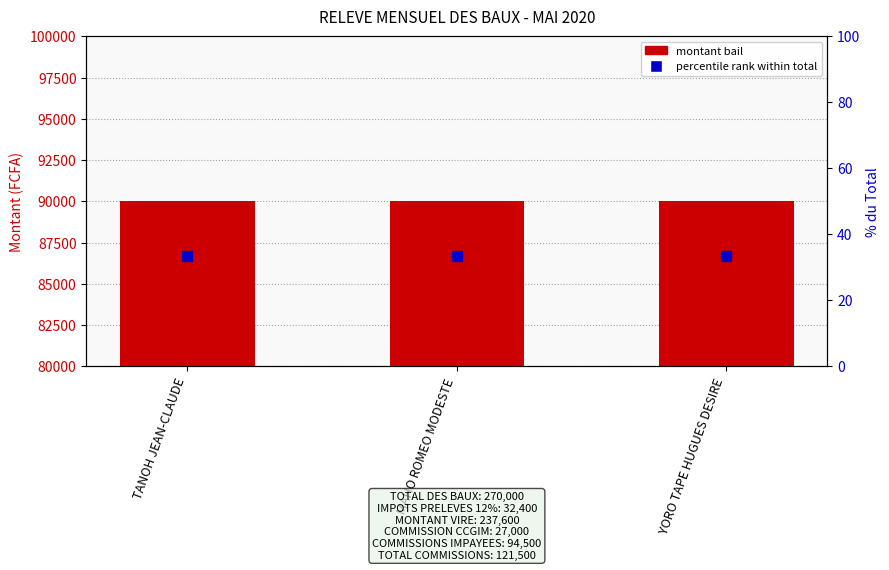

What is the sum of the percentile rank within total values at TANOH JEAN-CLAUDE and YORO TAPE HUGUES DESIRE?

66.7